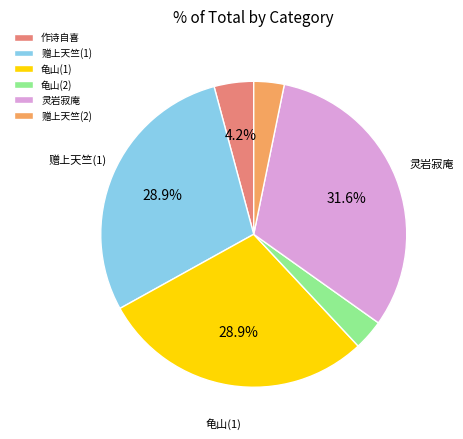

Does any single category account for the majority?

No